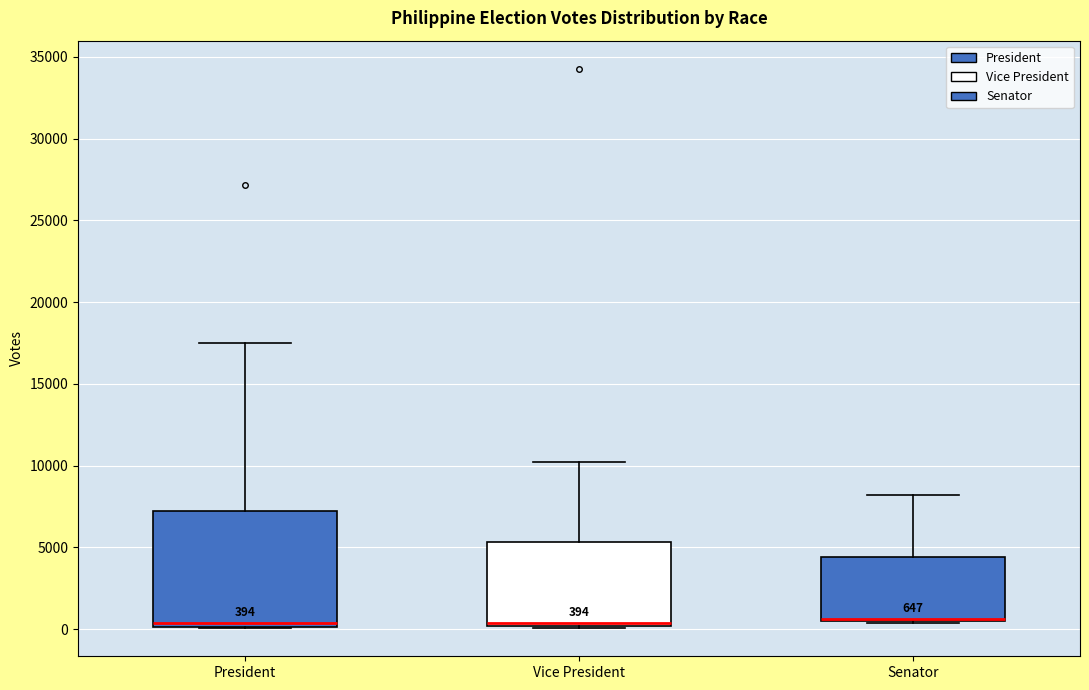

Comparing the boxes themselves (not the whiskers), which one is the tallest?

President